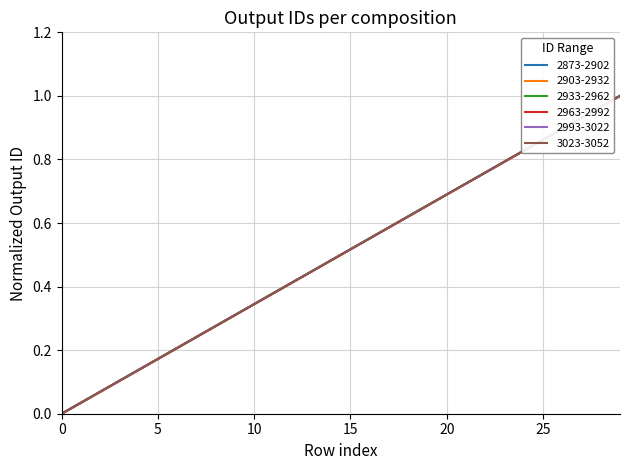

Does the chart have visible grid lines?

Yes